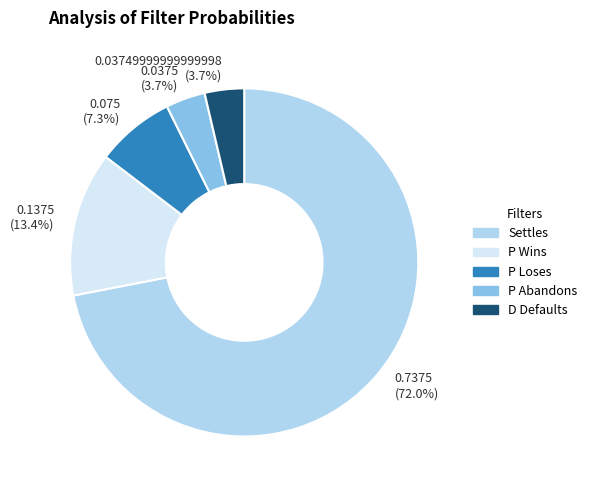

Which has a higher value, 0.7375 (72.0%) or 0.03749999999999998 (3.7%)?

0.7375 (72.0%)